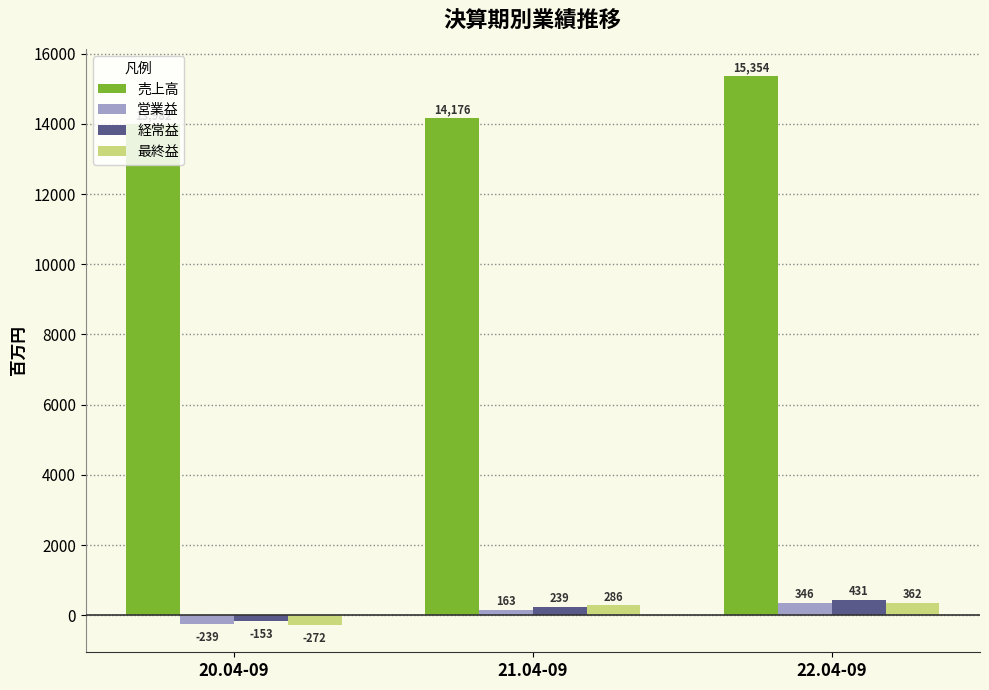

Is the value of 最終益 at 22.04-09 greater than the value of 経常益 at 20.04-09?

Yes